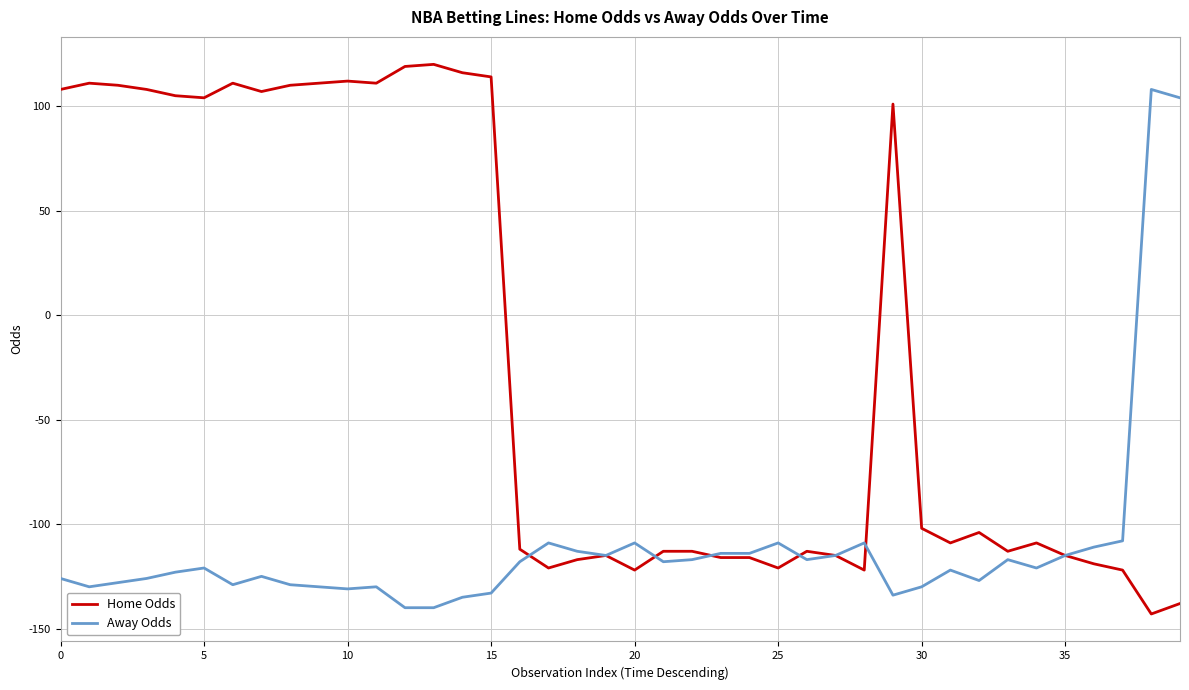

What is the greatest value displayed?

120